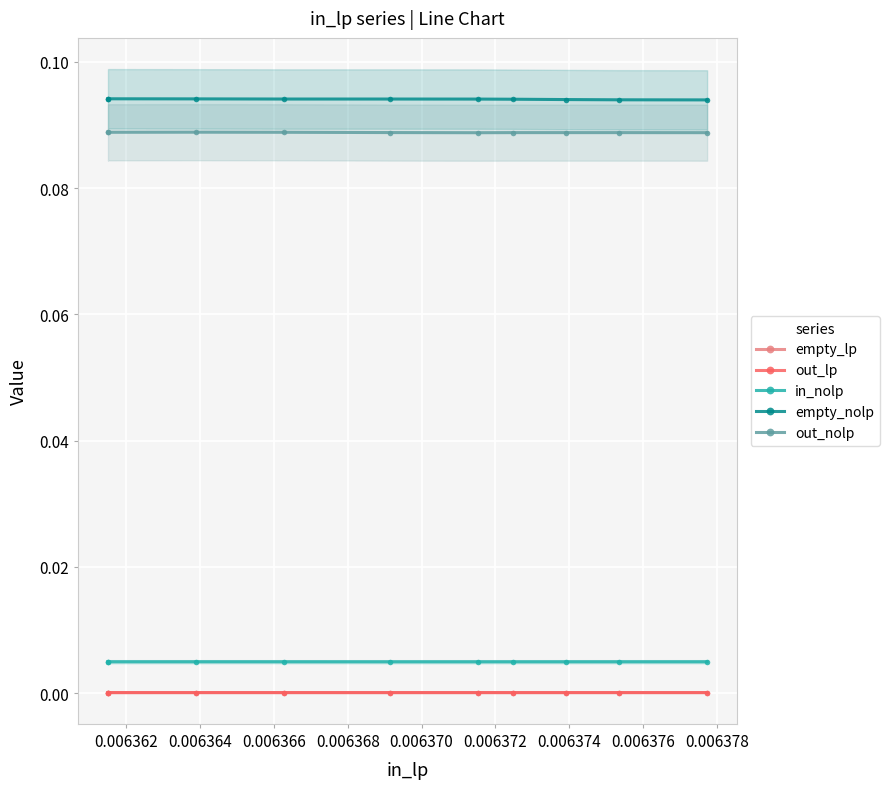

True or false: in_nolp and empty_lp cross at least once.

False